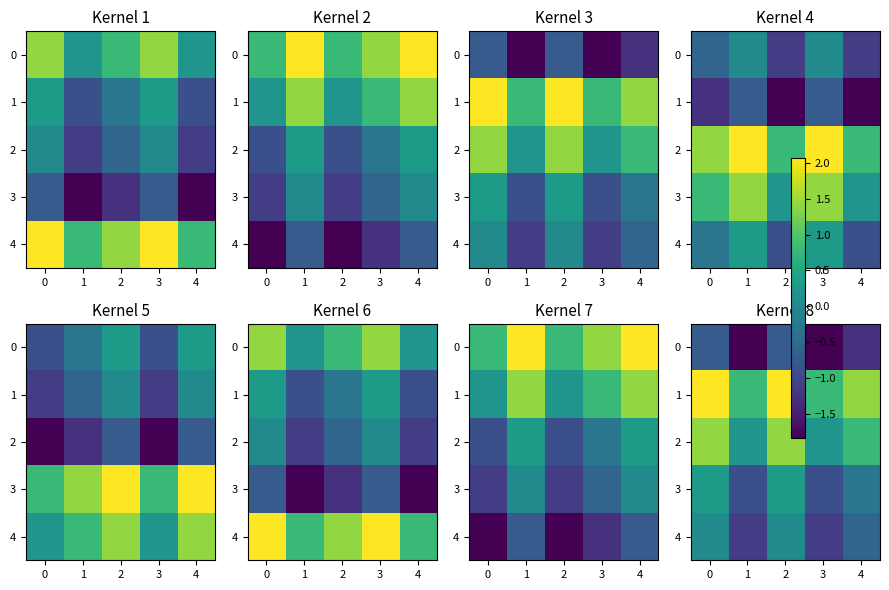

How many positive values does the 4 series have?

2